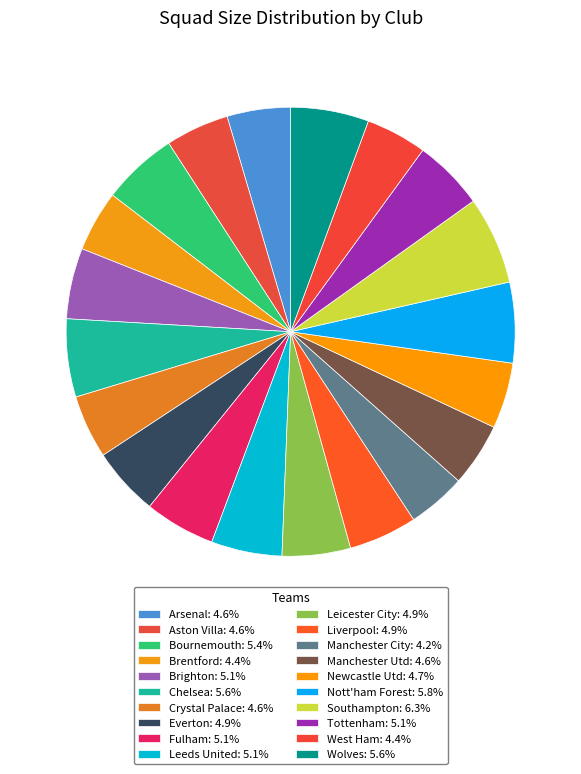

How many segments does this pie chart have?

20